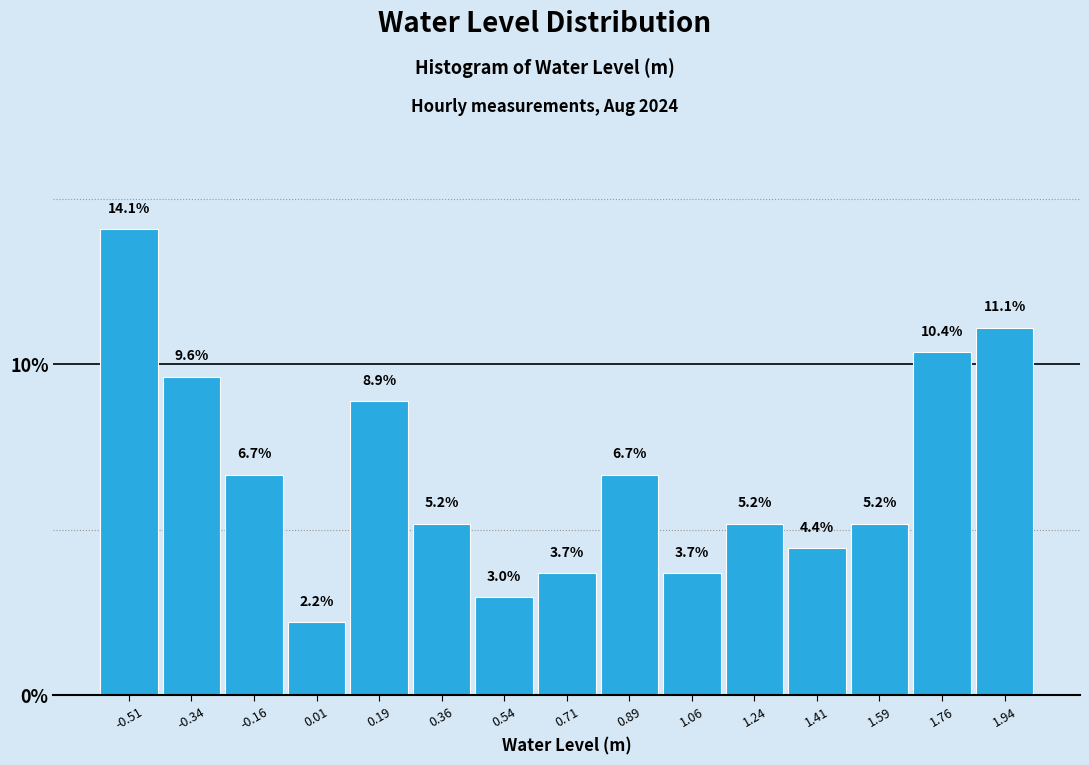

Reading left to right, transcribe this chart: for each bar, give the range it covers on the x-axis and its height. The bar edges are not printed on the chart, so give them approximately, as read against the axis.

-0.60 to -0.42: 14.1
-0.42 to -0.26: 9.6
-0.26 to -0.08: 6.7
-0.08 to 0.10: 2.2
0.10 to 0.28: 8.9
0.28 to 0.44: 5.2
0.44 to 0.62: 3.0
0.62 to 0.80: 3.7
0.80 to 0.98: 6.7
0.98 to 1.14: 3.7
1.14 to 1.32: 5.2
1.32 to 1.50: 4.4
1.50 to 1.68: 5.2
1.68 to 1.84: 10.4
1.84 to 2.02: 11.1